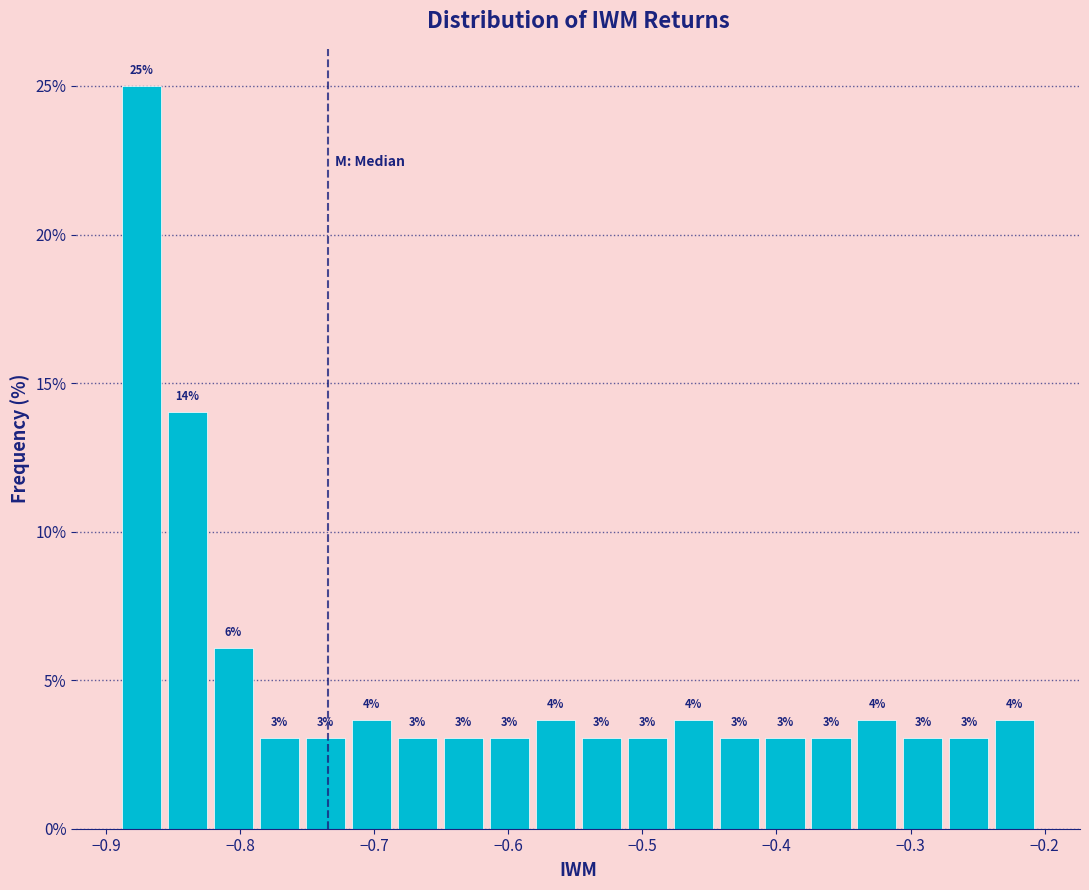

Around what value on the x-axis is the tallest bar? Give the approximate position of its centre, as read against the axis.

-0.87